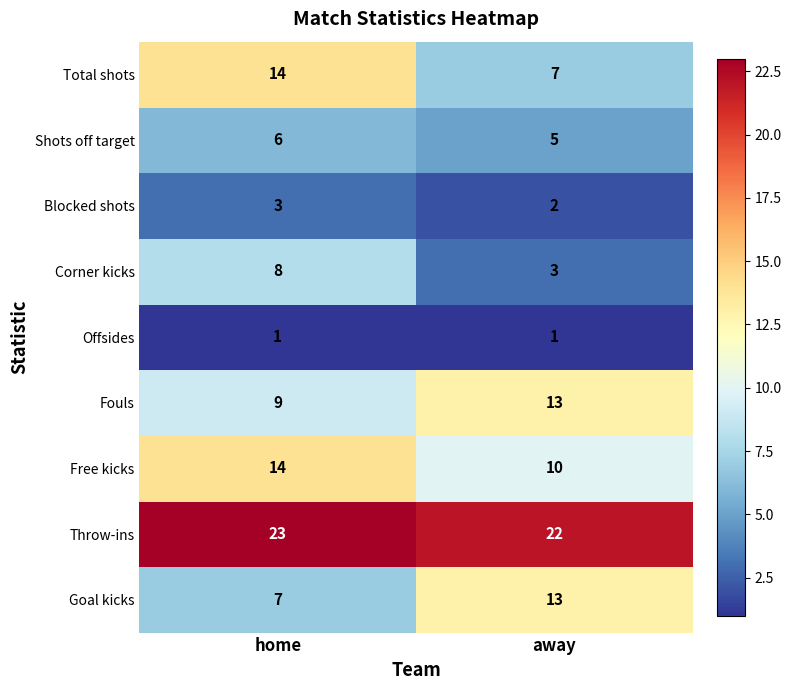

True or false: Shots off target has a value of 6 at home.

True